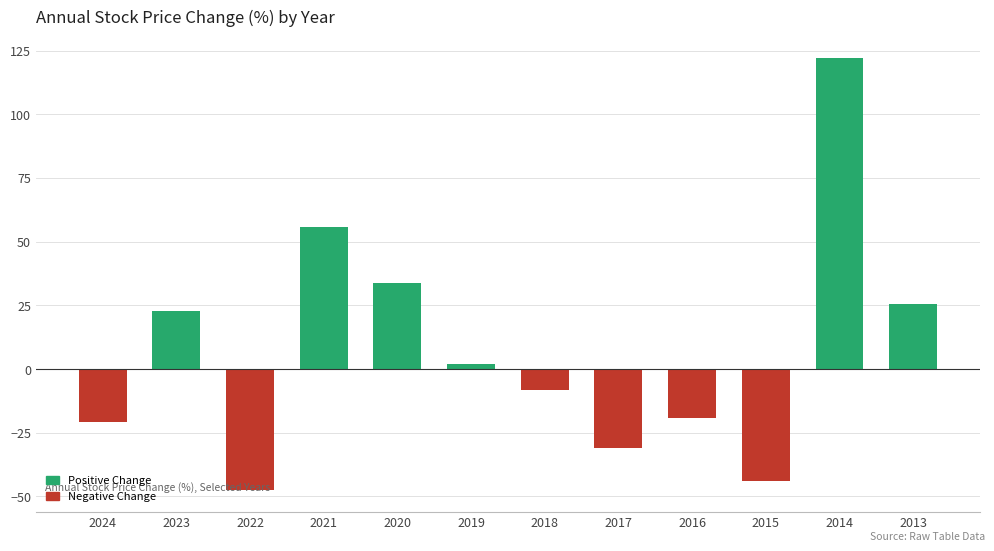

What is the difference between the maximum and minimum values?

169.5